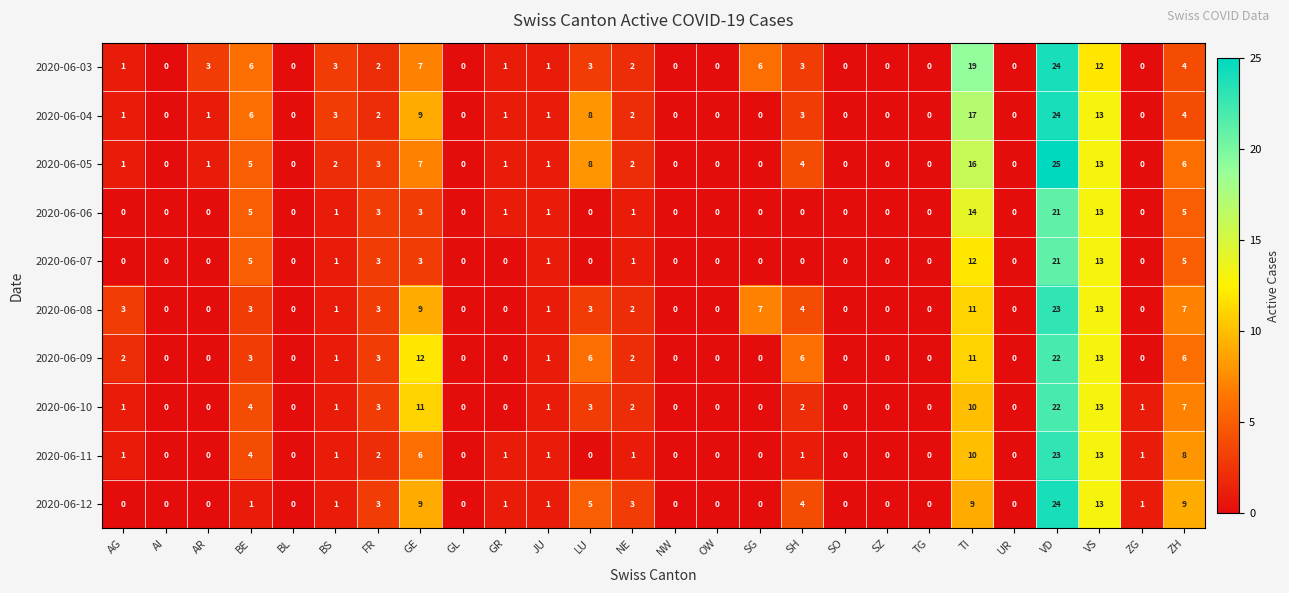

What is the total value across all series at TI?

129